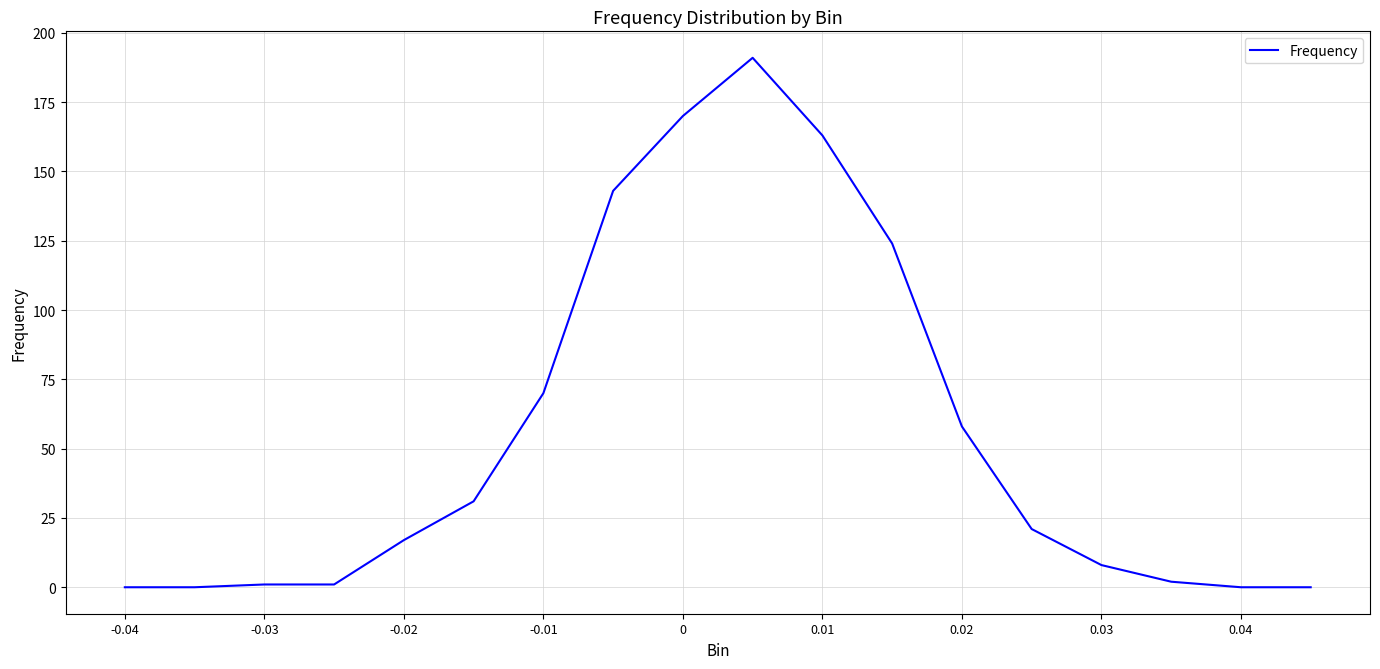

What is the maximum value shown in the chart?

191